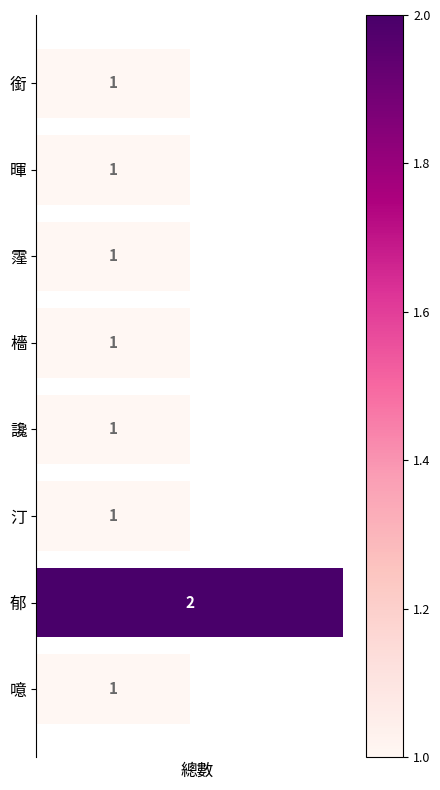

Count the number of data series in this chart.

1